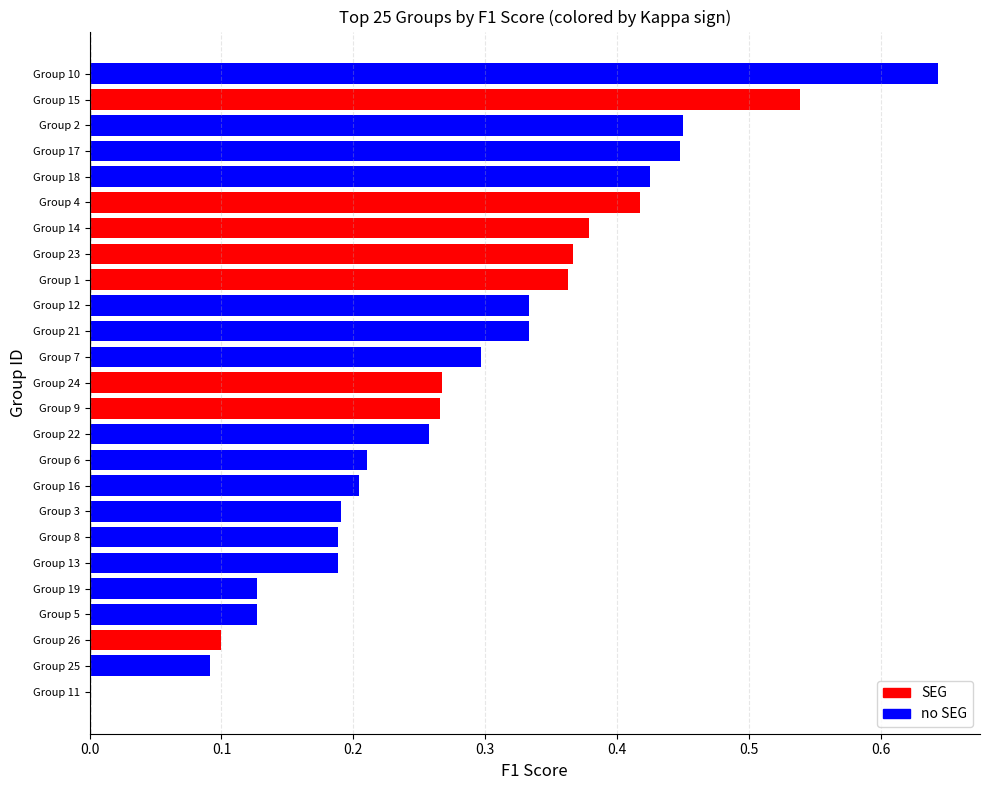

What is the difference between the f1 values at 16 and 7?

0.1